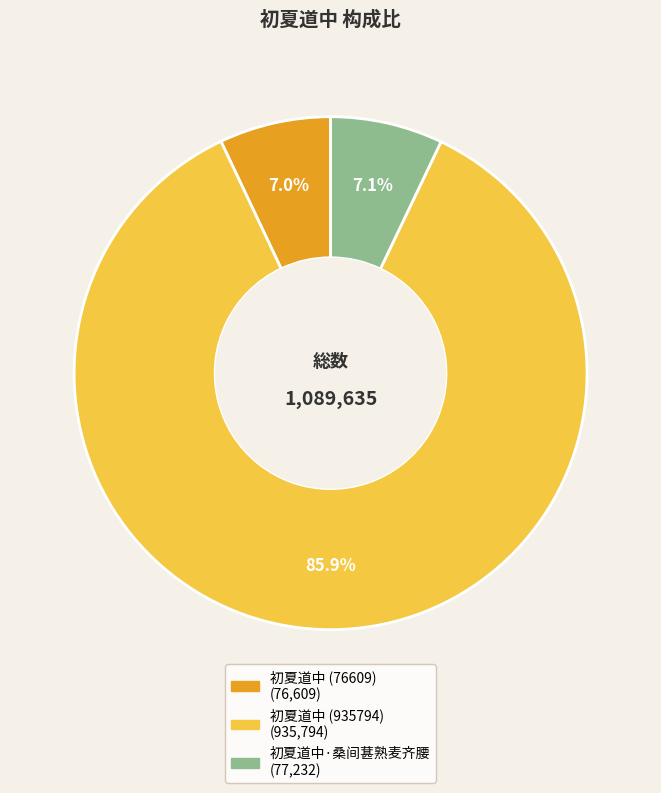

What is the ratio of the value at 初夏道中 (76609) to the value at 初夏道中·桑间葚熟麦齐腰?

1.0